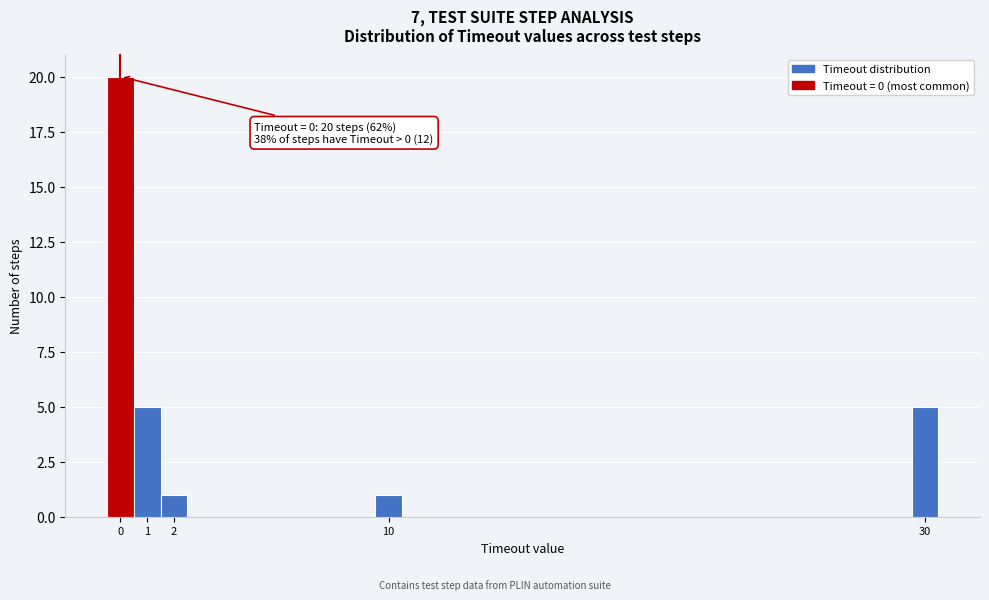

Over which range of the x-axis is the bar tallest?

-0.5 to 0.5